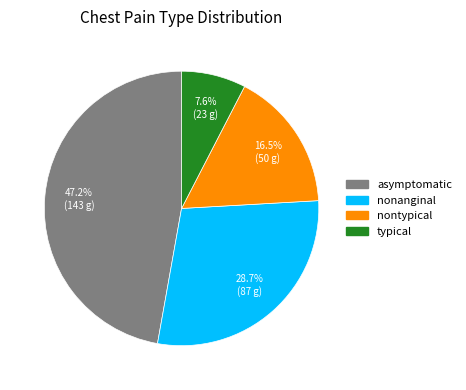

What percentage is NOT represented by typical?

92.4%